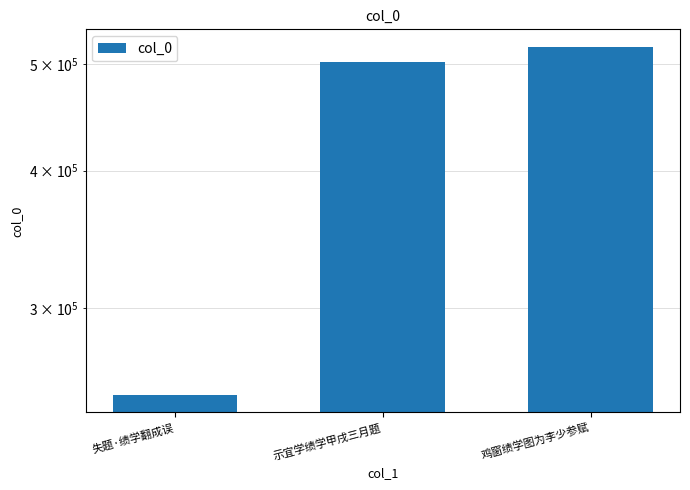

What is the change in value from 失题·绩学翻成误 to 示宜学绩学甲戌三月题?

+252469